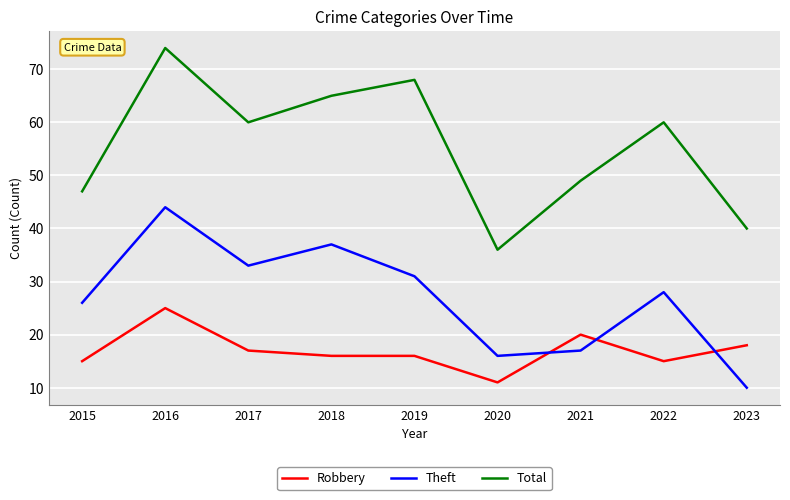

Does the chart display data point markers on the line(s)?

No